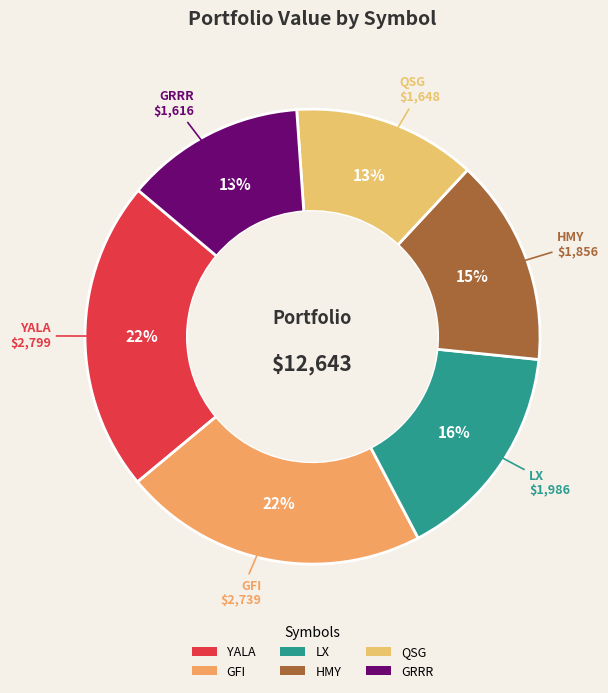

Count the number of slices in the pie.

6